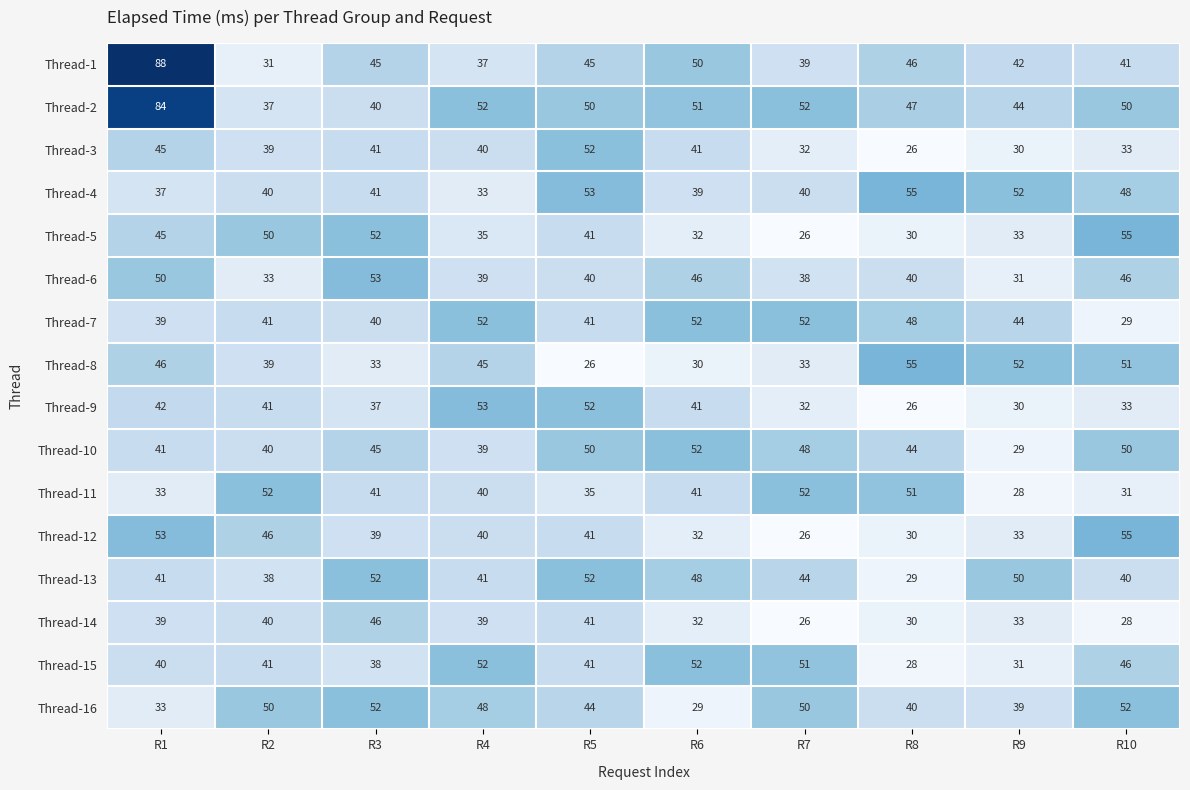

At which label does Thread-7 first exceed 44?

R4